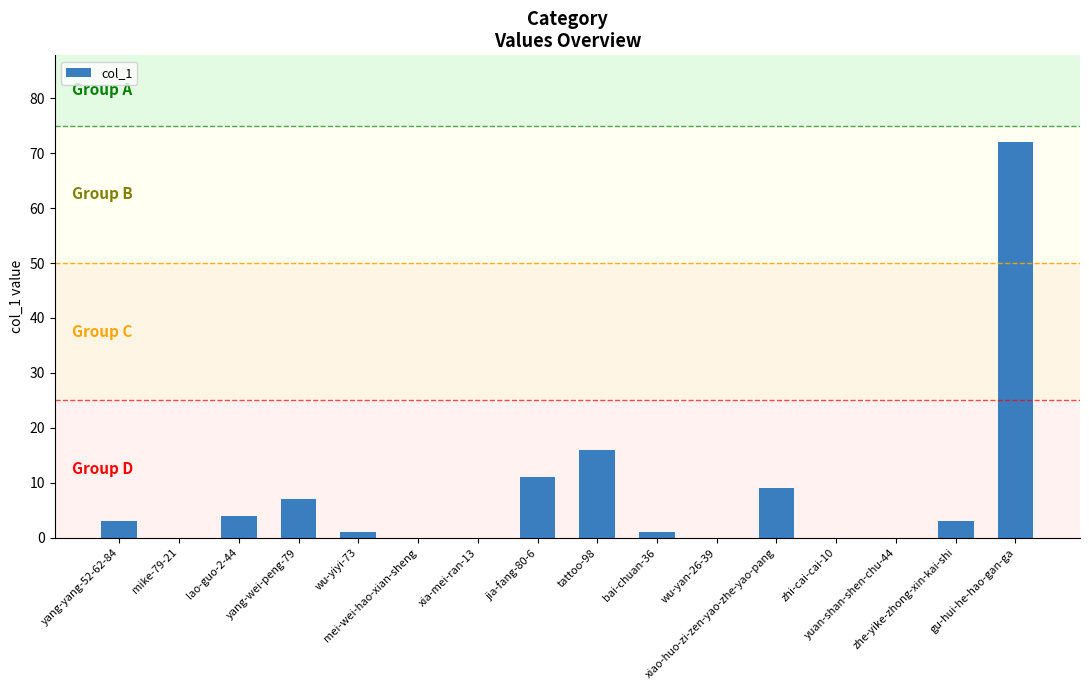

Are the bars horizontal?

No